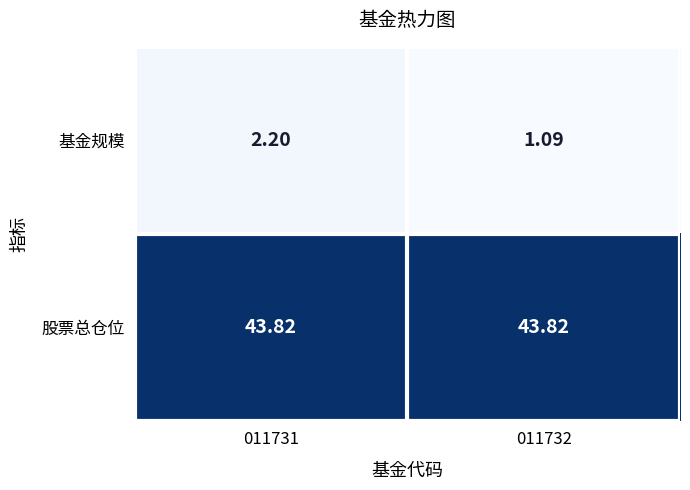

Which series has the widest spread of values?

基金规模